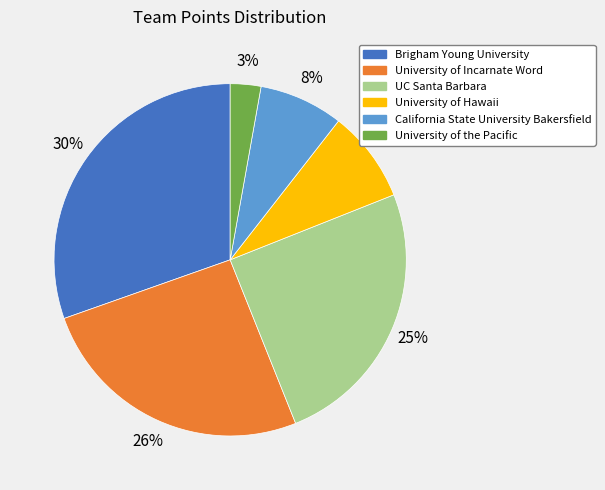

To the nearest percent, what is the combined percentage of University of Hawaii and University of Incarnate Word?

34%